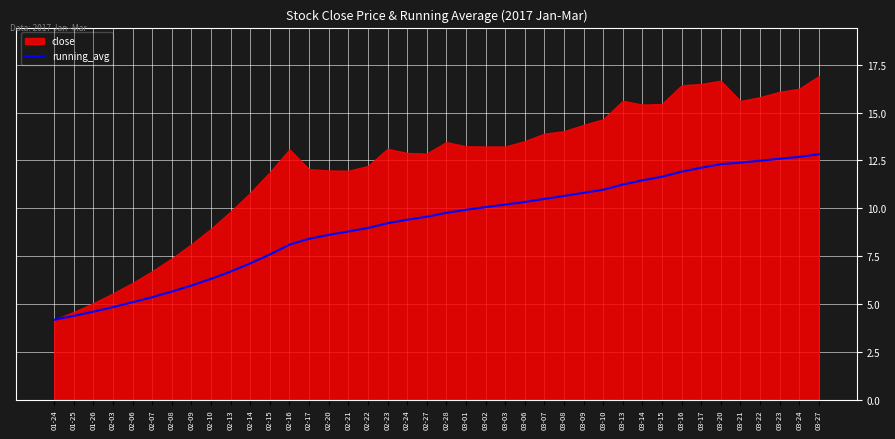

Is it true that the value at 02-15 is 2.8?

False